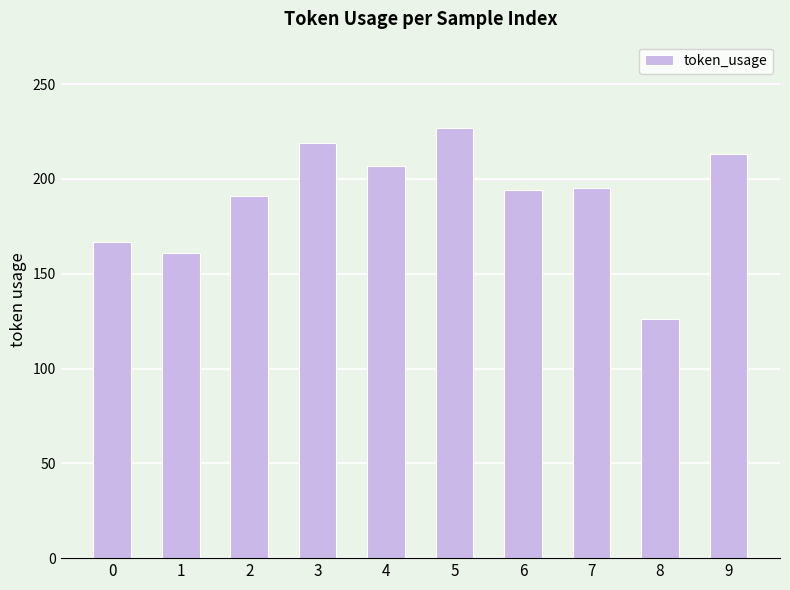

Is it true that the value at 4 is 341?

False